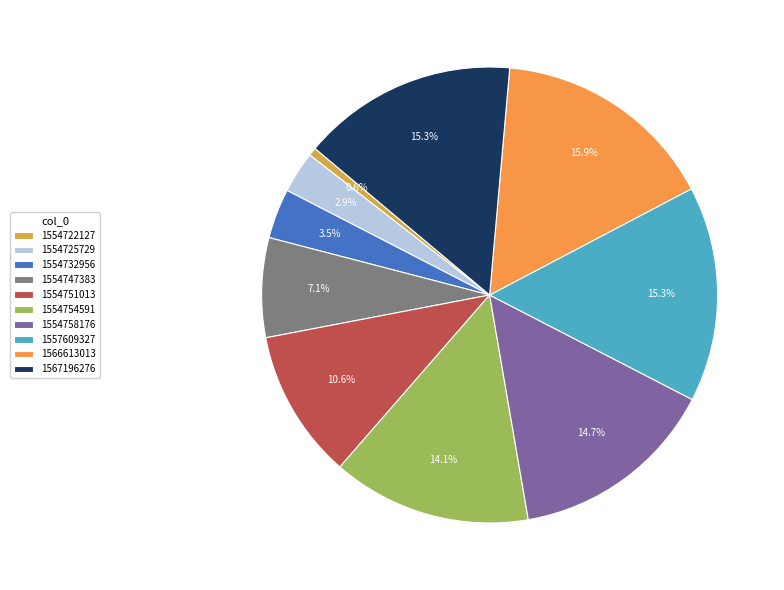

Between 1554722127 and 1567196276, which is larger?

1567196276